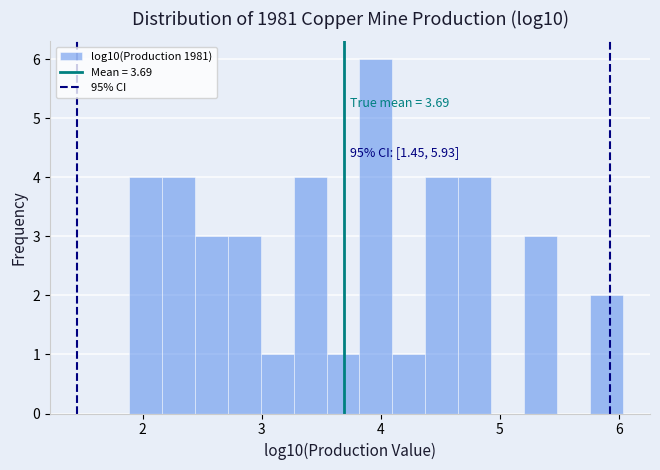

Around what value on the x-axis is the tallest bar? Give the approximate position of its centre, as read against the axis.

4.0